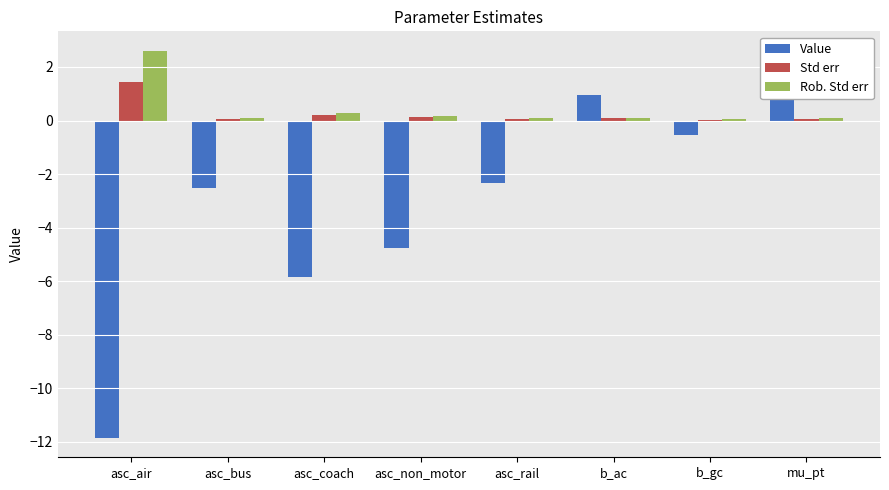

What is the difference between the highest and lowest values at asc_bus?

2.6